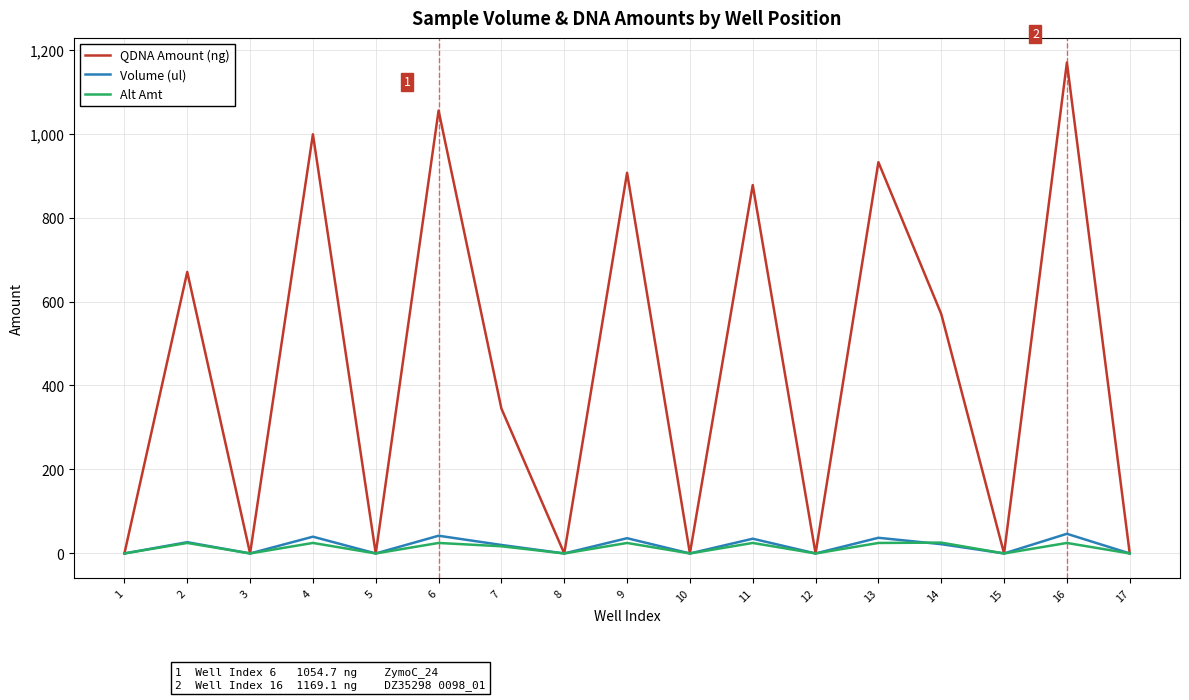

What is the maximum value shown in the chart?

1169.1